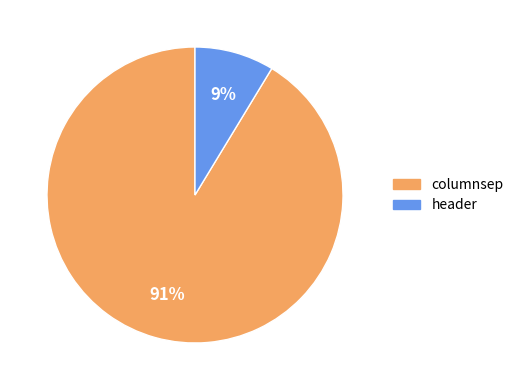

Is the sum of header and columnsep greater than half?

Yes